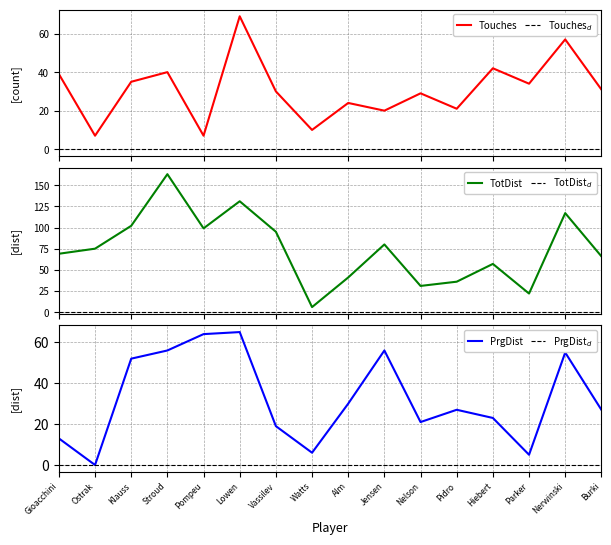

Reading right to left, list all the values displayed in this chart.

Touches: 31	57	34	42	21	29	20	24	10	30	69	7	40	35	7	39
TotDist: 66	117	22	57	36	31	80	41	6	95	131	99	163	102	75	69
PrgDist: 27	55	5	23	27	21	56	30	6	19	65	64	56	52	0	13